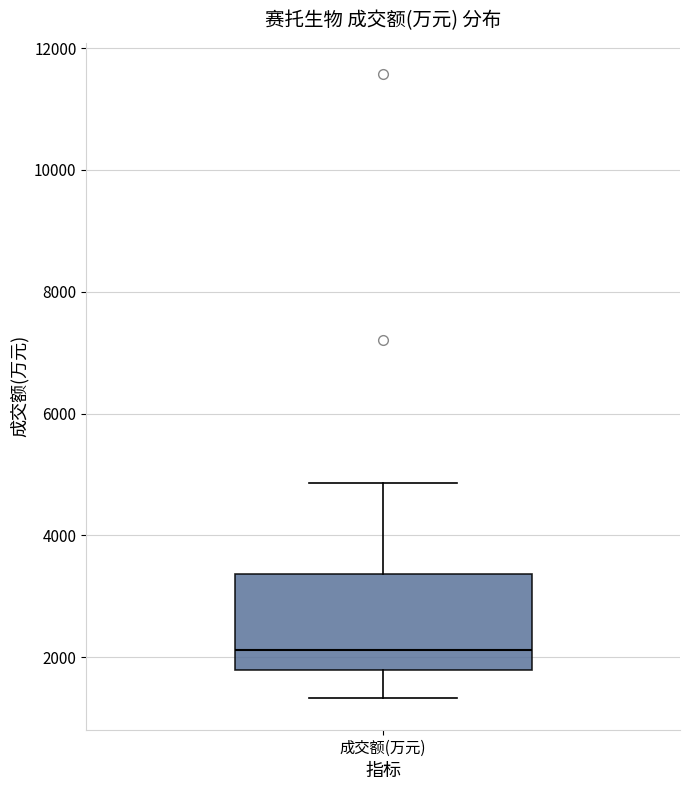

Where is the lower edge of the box for 成交额(万元) on the y-axis? The values are not printed on the chart, so give them approximately, as read against the axis.

1800